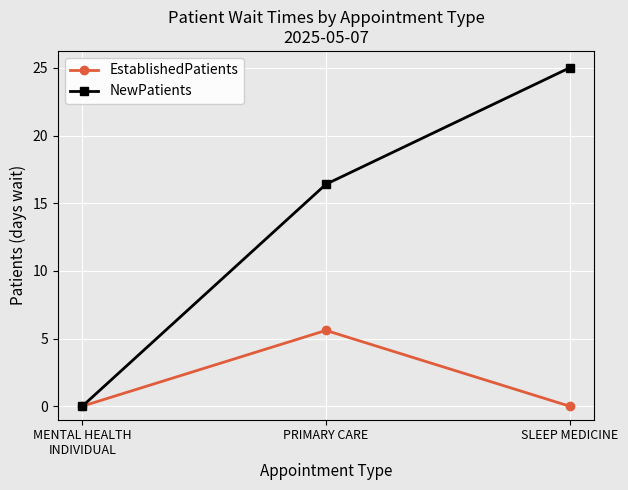

How many series are shown in this chart?

2